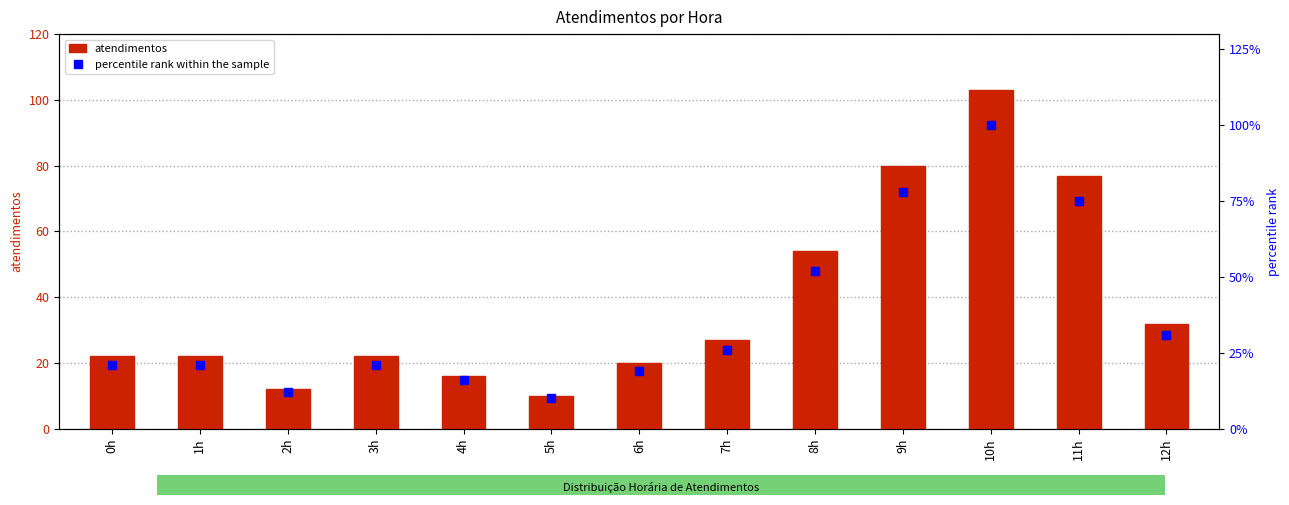

At how many categories does at least one series exceed 15?

11